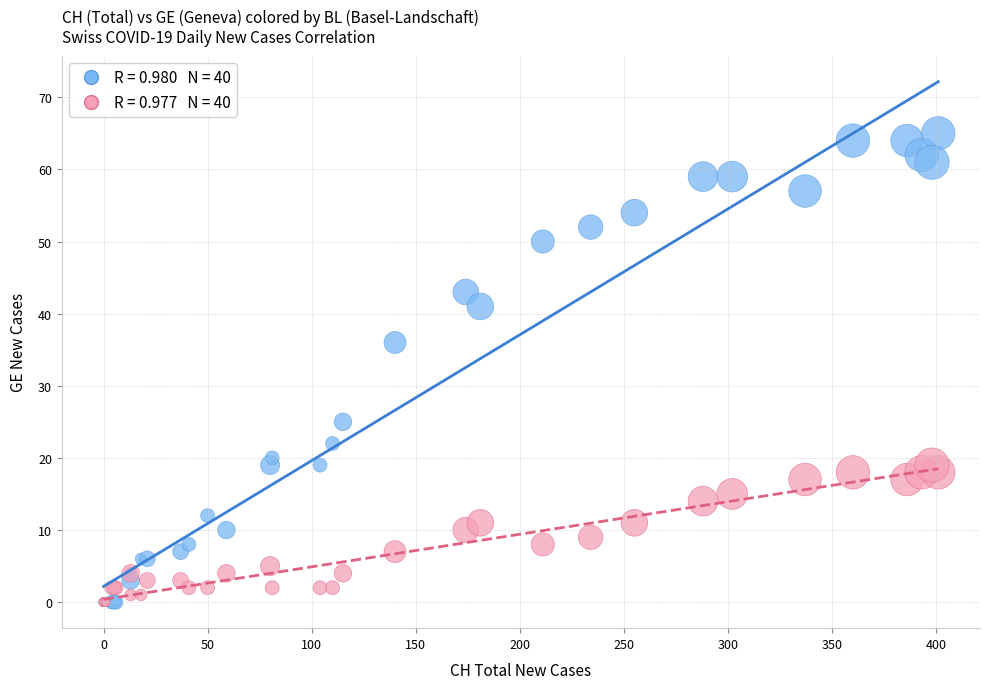

Across all series, what Y value is closest to 32?

36